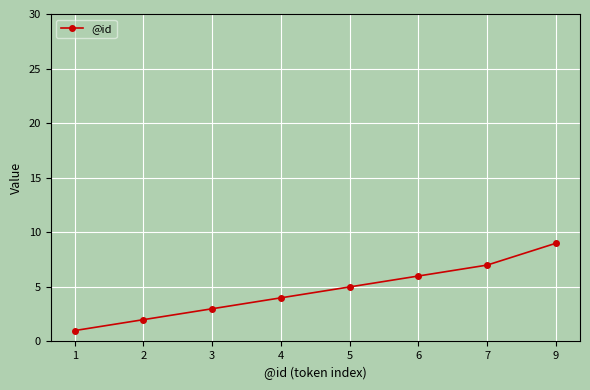

Reading right to left, transcribe all the data shown in this chart.

9	7	6	5	4	3	2	1